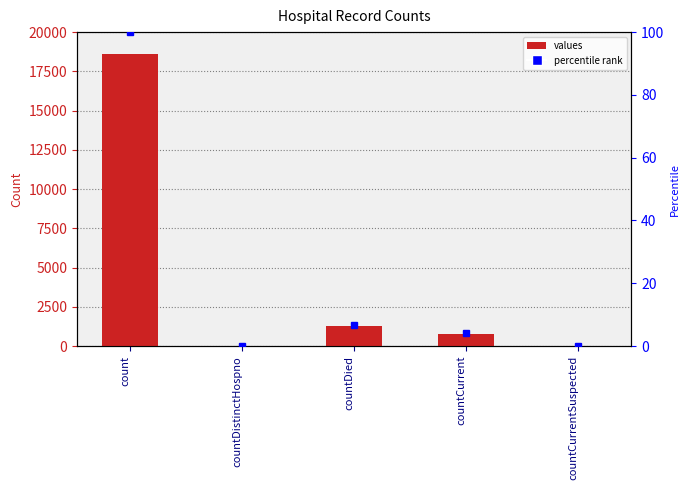

List the labels in order of value, largest first.

count, countDied, countCurrent, countDistinctHospno, countCurrentSuspected